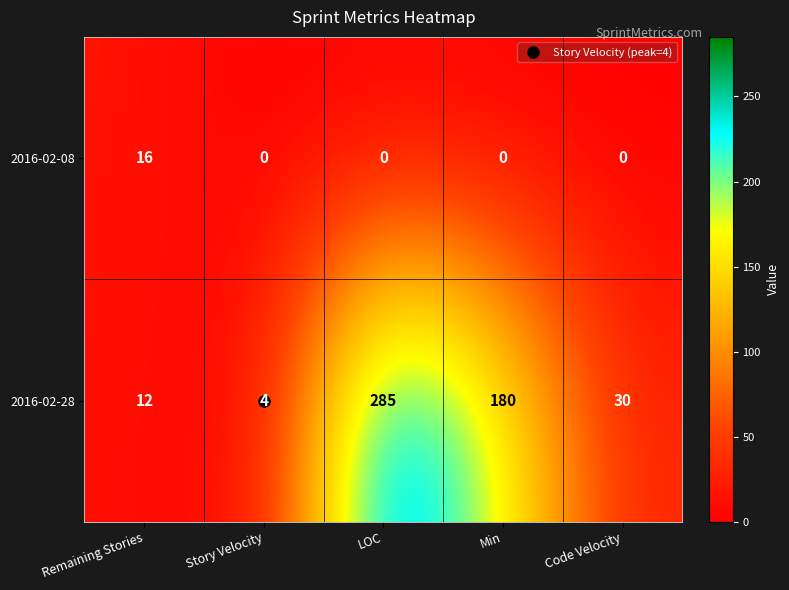

What is the difference between the maximum and minimum values in the 2016-02-08 series?

16